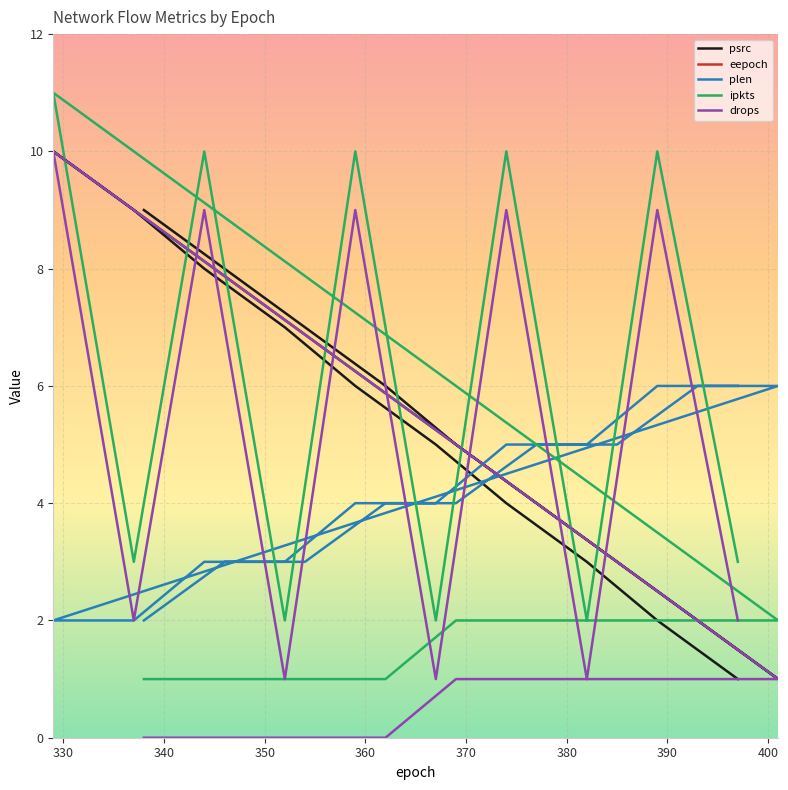

How many interior local peaks does the drops series have?

5